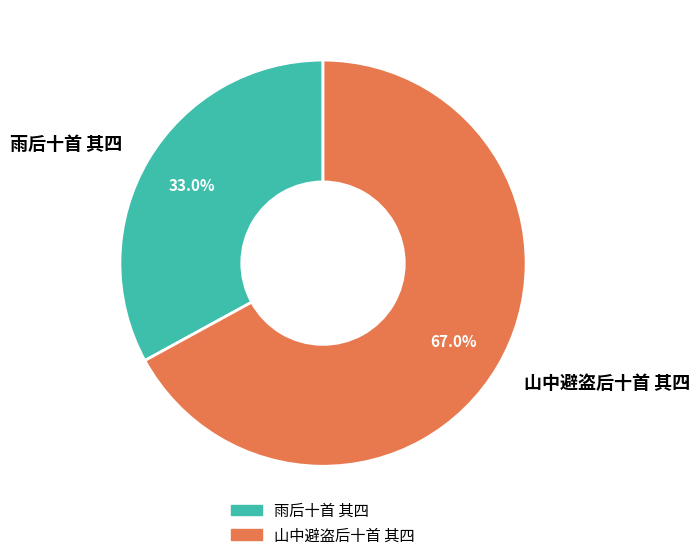

True or false: 山中避盗后十首 其四 accounts for 59% of the total.

False